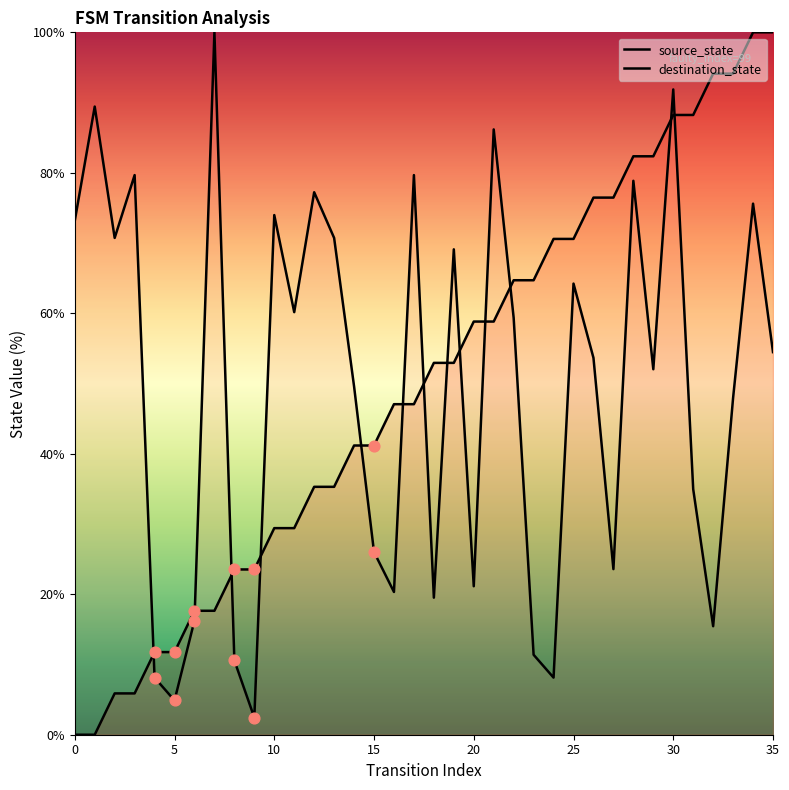

What are all the series names shown in the legend?

source_state, destination_state